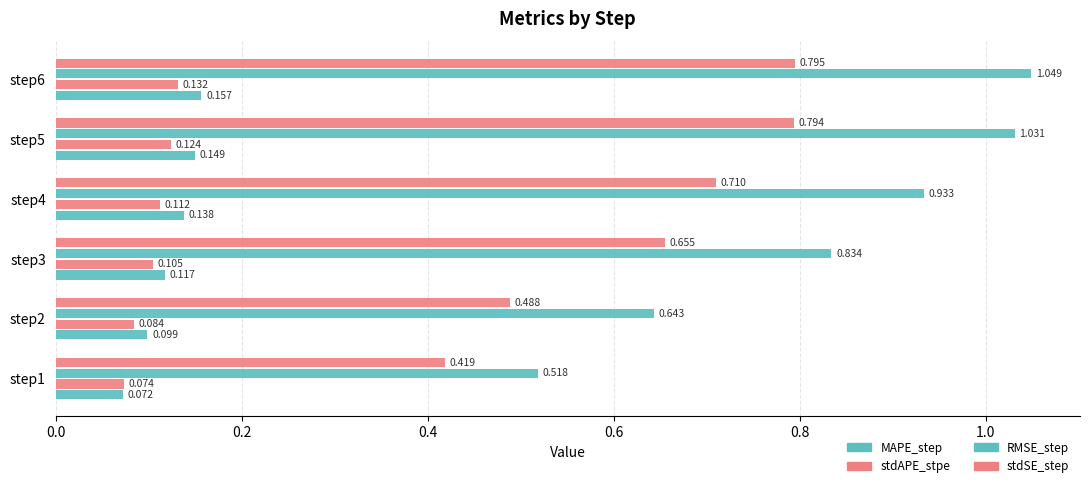

How many data points does each series have?

6